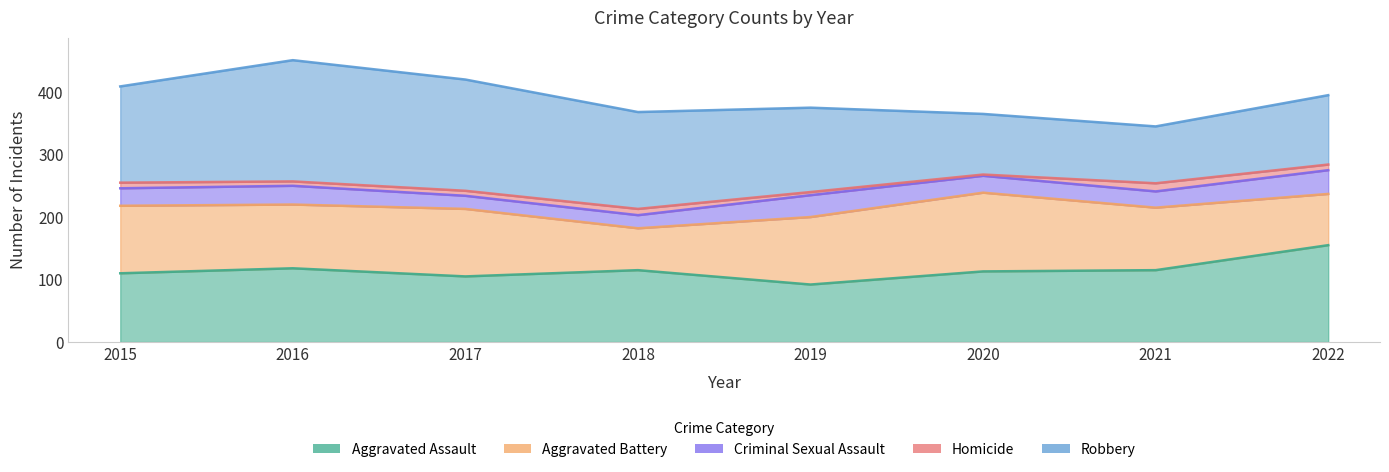

Is it true that Robbery equals 251 at 2015?

False